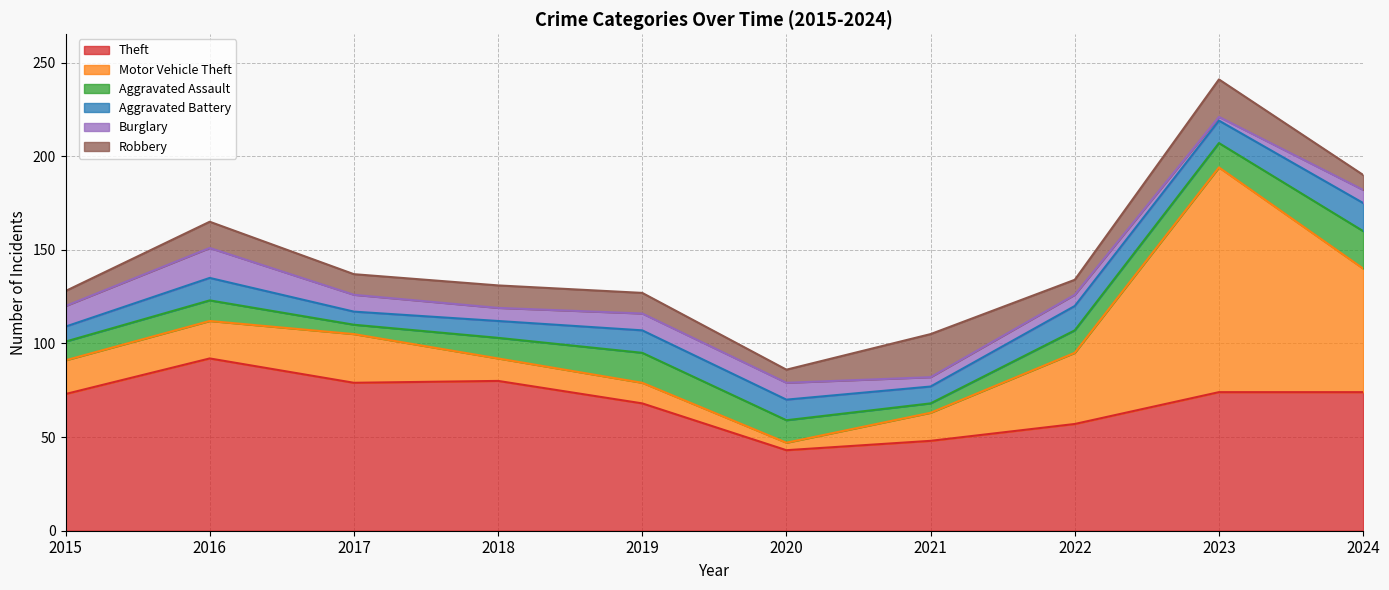

What is the sum of all Motor Vehicle Theft values?

330